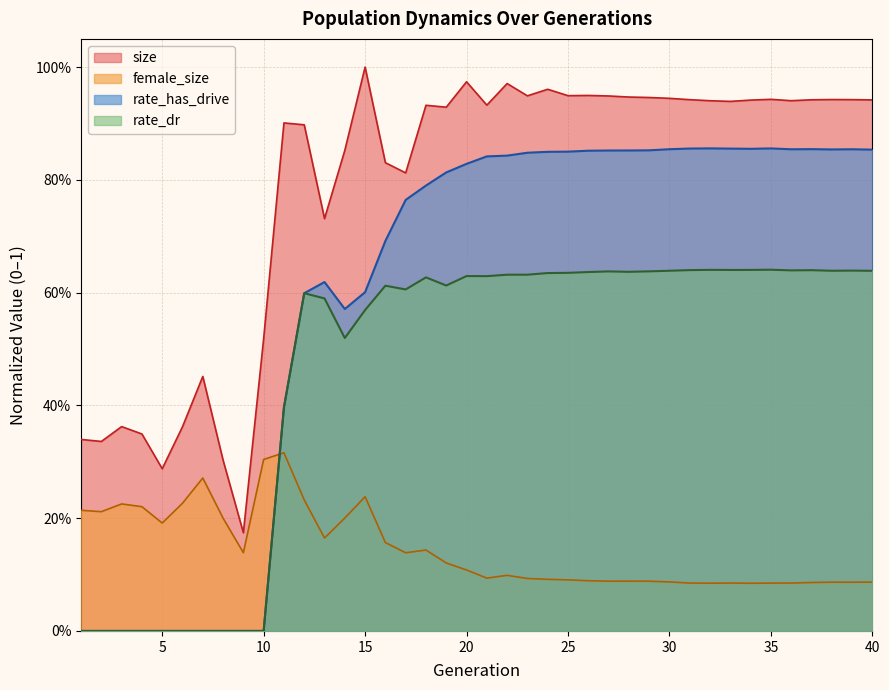

The rate_has_drive series shows 0.5 at 33. True or false?

False